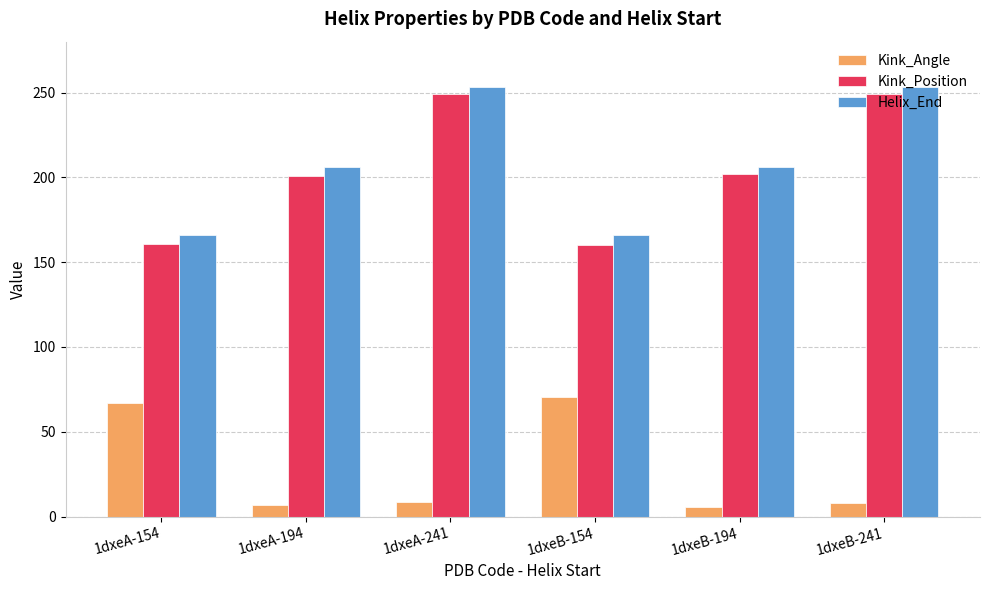

Does the chart contain stacked bars?

No